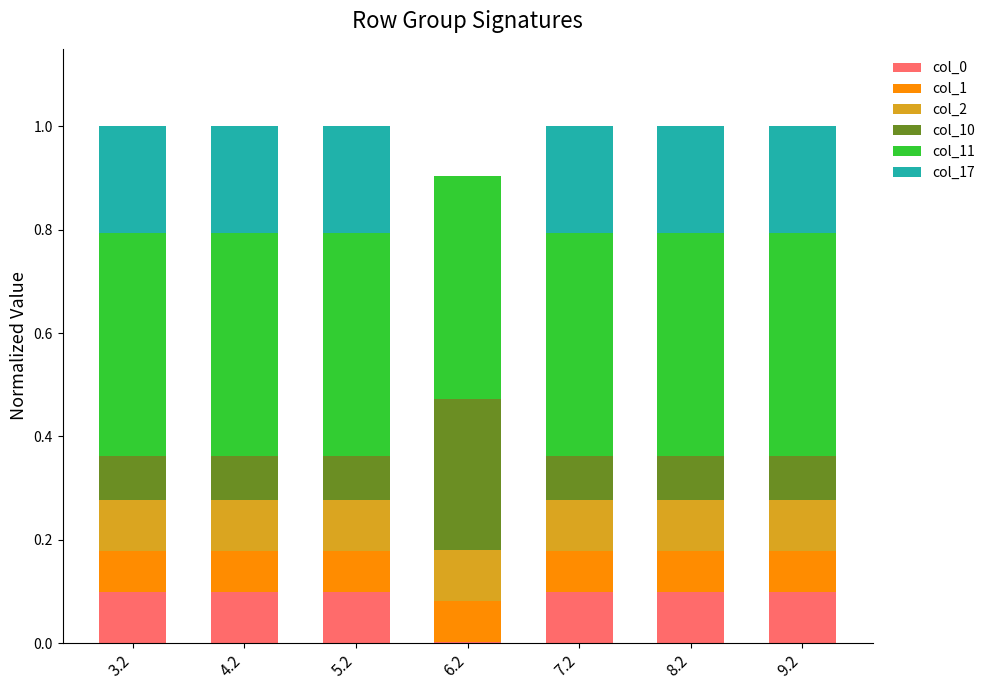

What is the sum of all col_0 values?

0.6